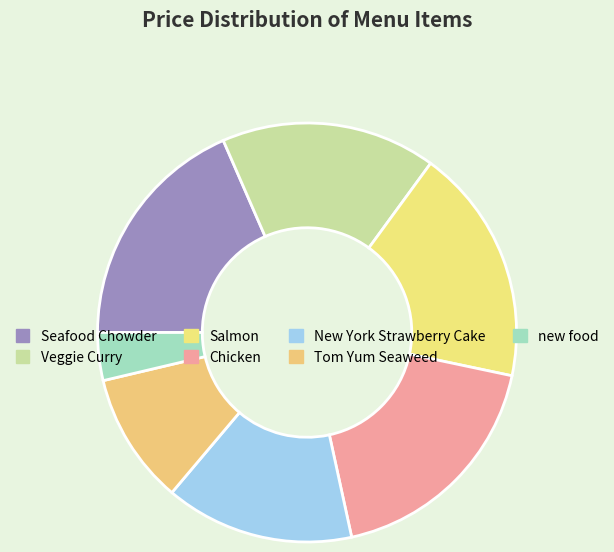

What is the ratio of the value at New York Strawberry Cake to the value at Chicken?

0.8